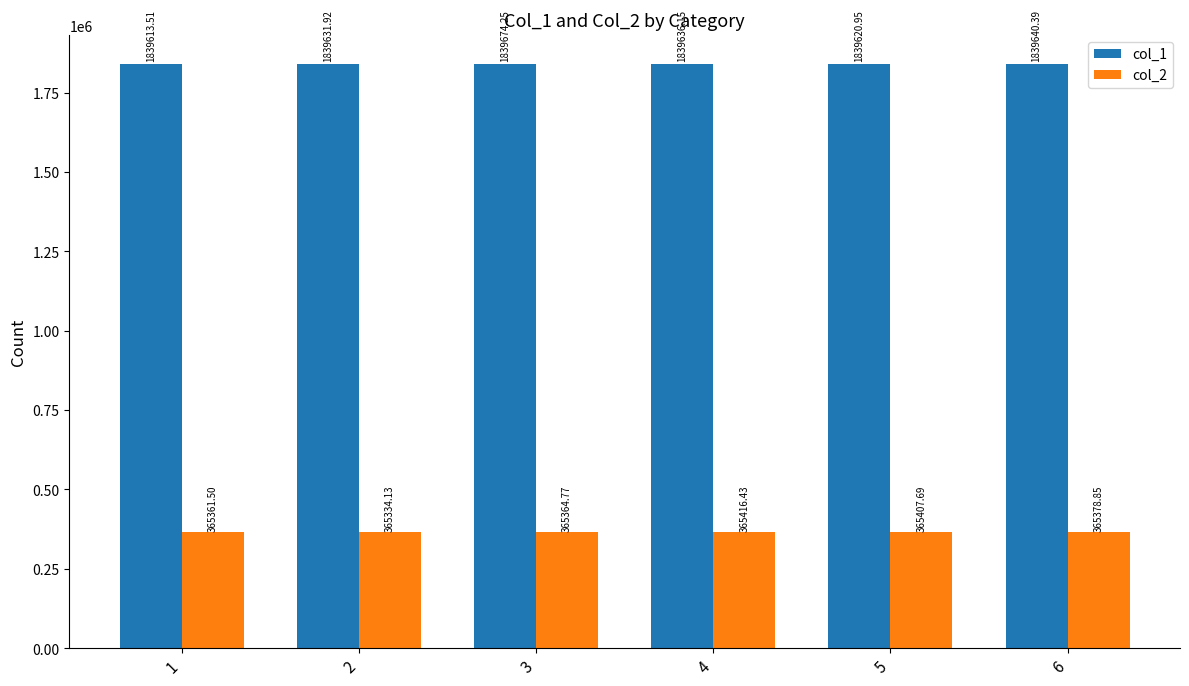

What is the spread (max minus min) of values at 4?

1474219.7